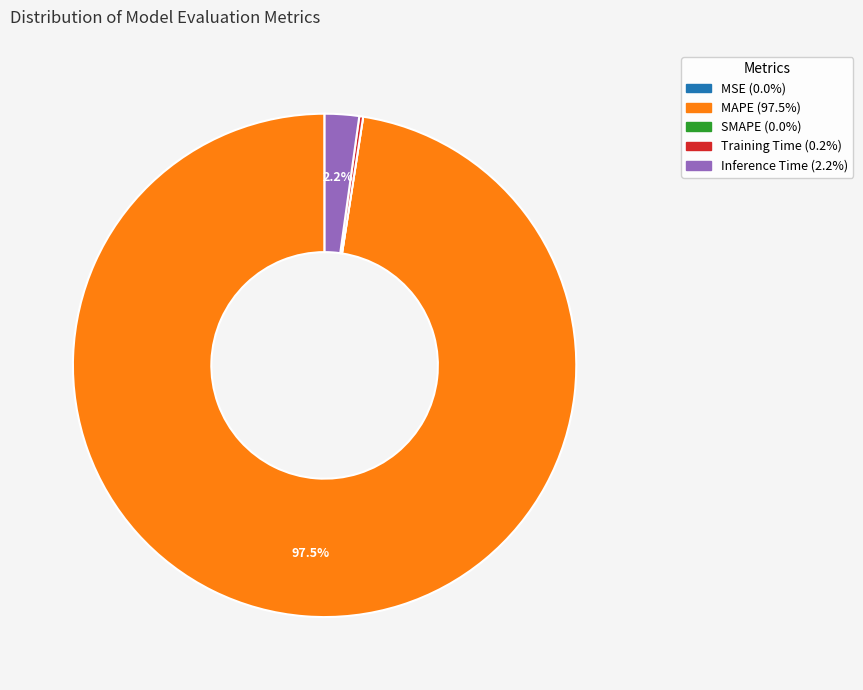

To the nearest percent, what is the difference between the largest and smallest slice percentages?

98%